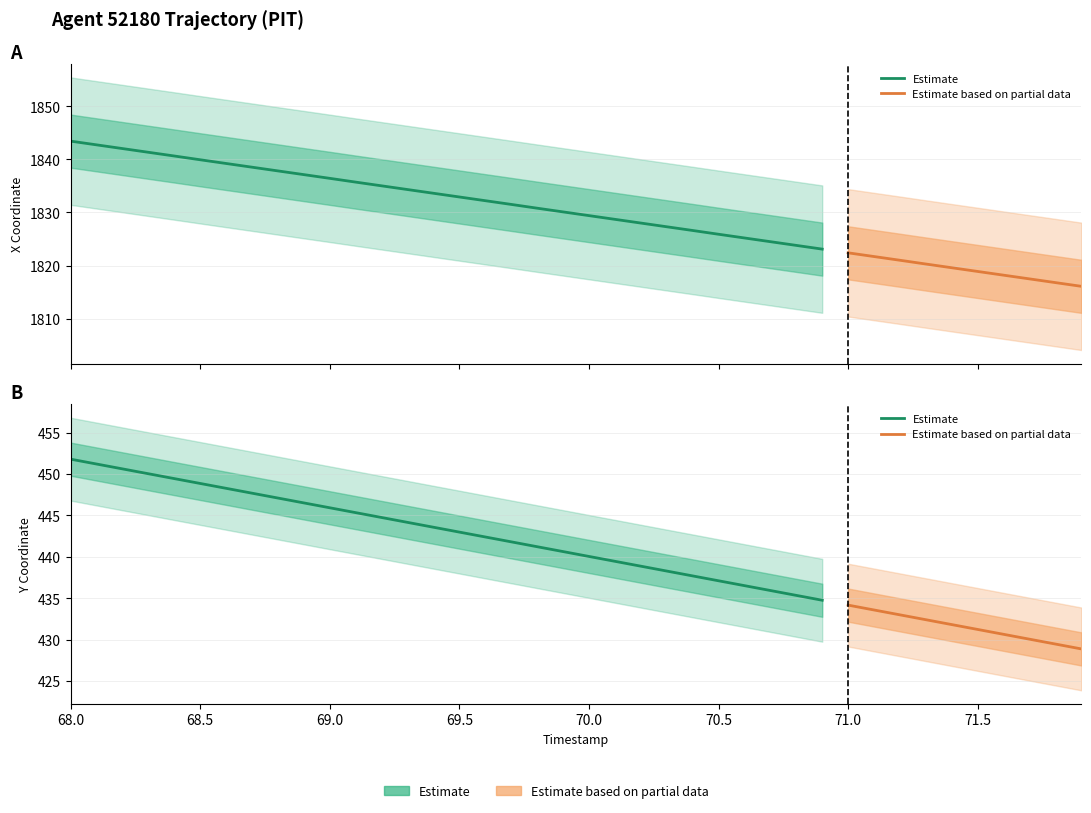

Between 71.6 and 70.5, which is larger?

70.5